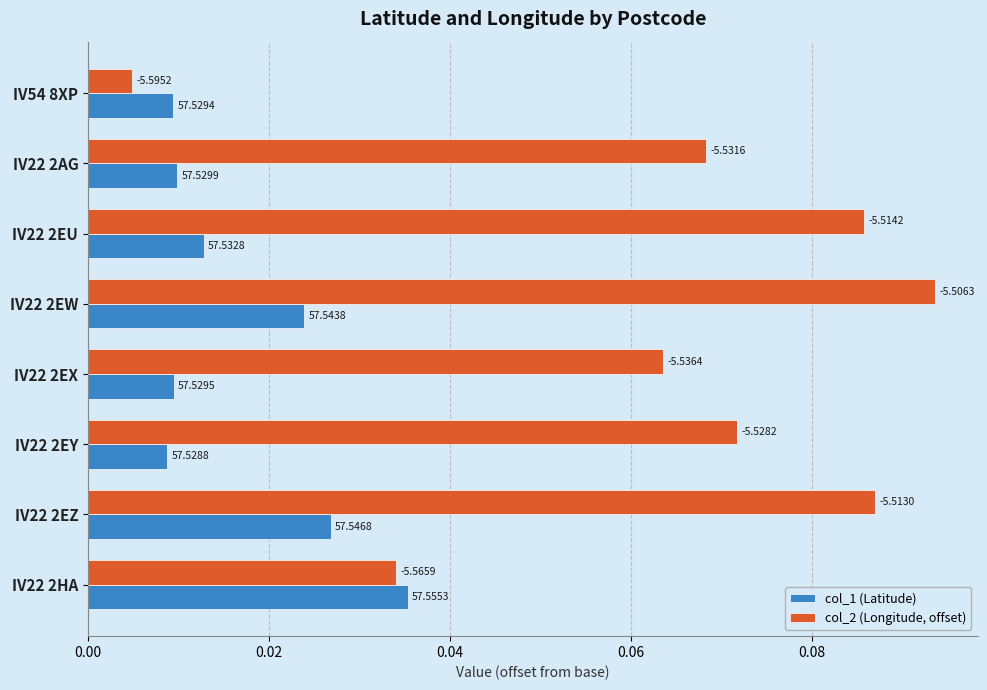

What are all the series names shown in the legend?

col_1 (Latitude), col_2 (Longitude, offset)